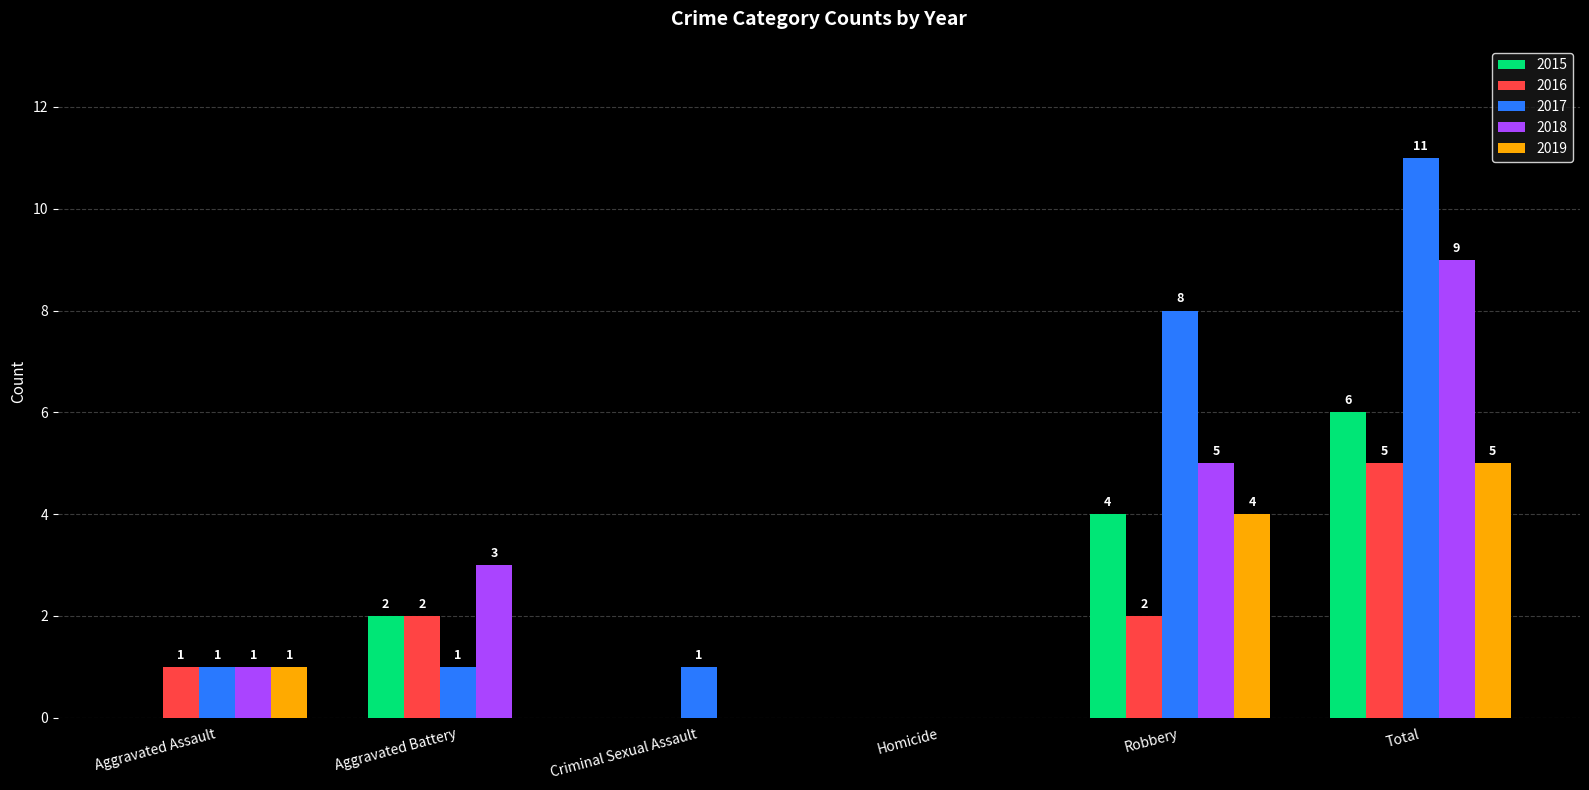

How many values in 2018 are above zero?

4